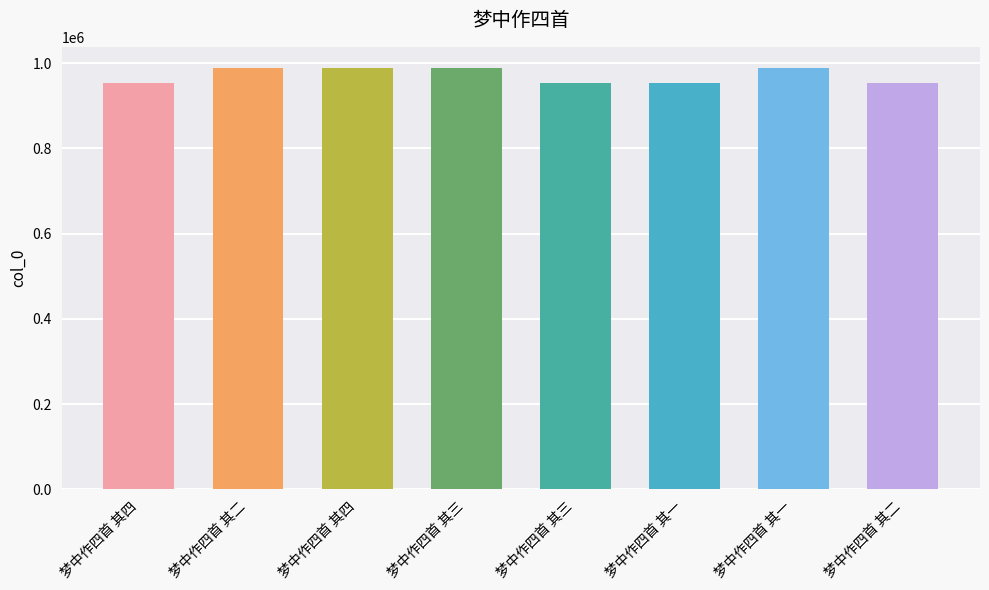

True or false: the data shows 988853 at 梦中作四首 其一.

True